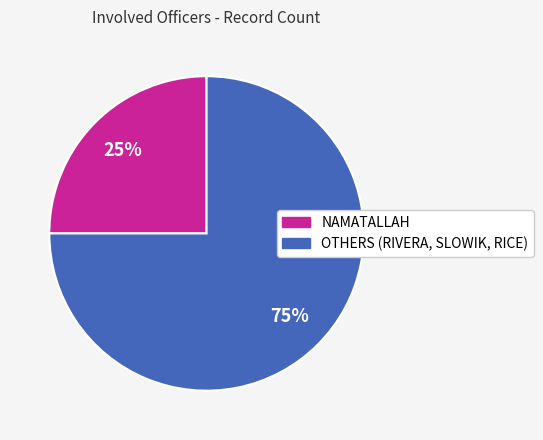

To the nearest percent, what is the average slice percentage?

50%